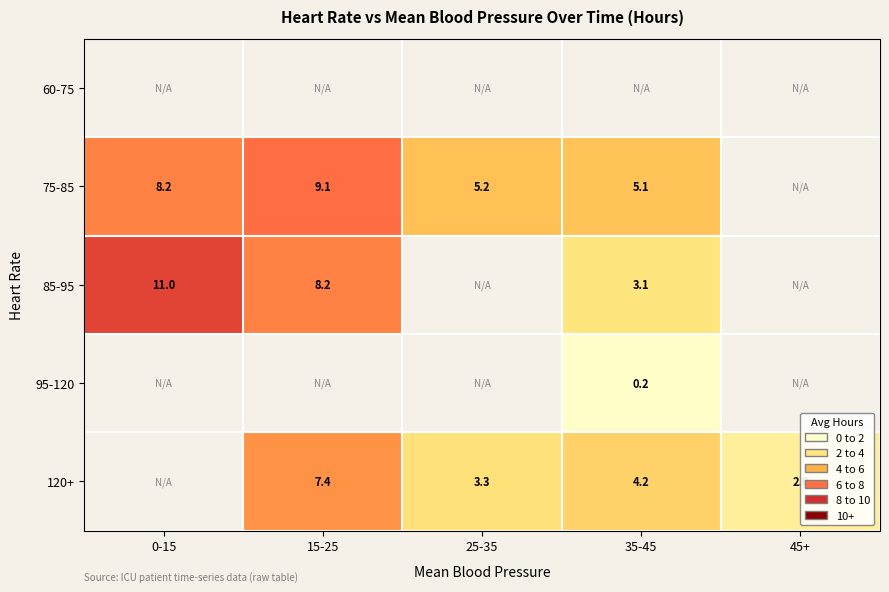

Is the value of 120+ at 35-45 greater than the value of 75-85 at 15-25?

No